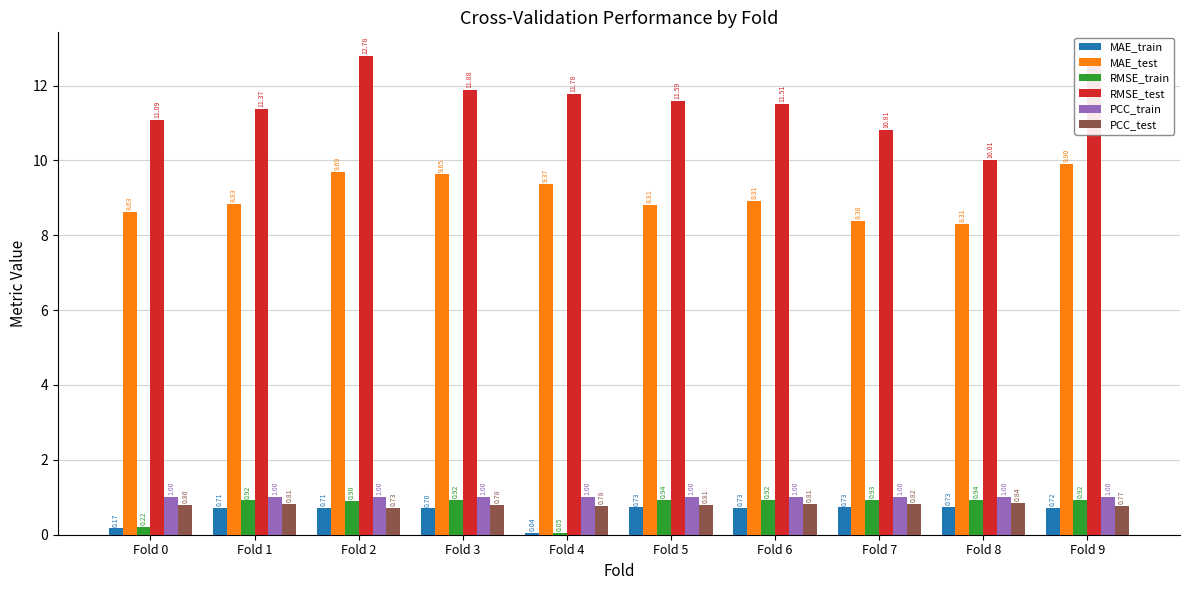

Between Fold 4 and Fold 6, which series saw the biggest shift?

RMSE_train